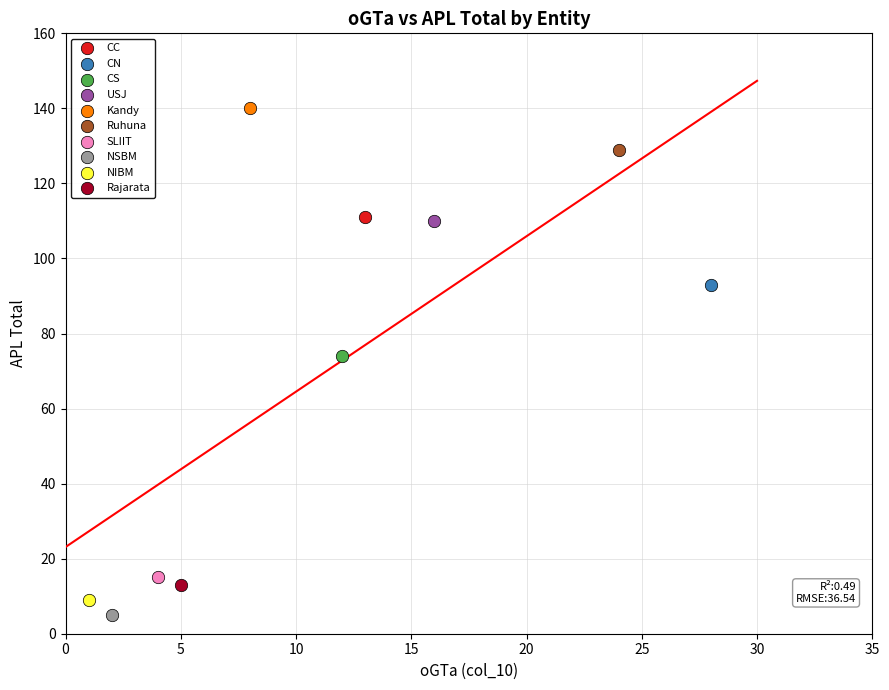

What are all the series names shown in the legend?

CC, CN, CS, USJ, Kandy, Ruhuna, SLIIT, NSBM, NIBM, Rajarata